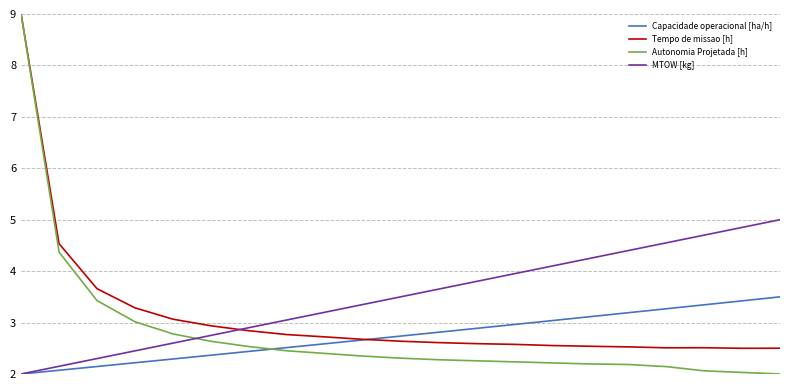

Which series has the largest total across all categories?

MTOW [kg]